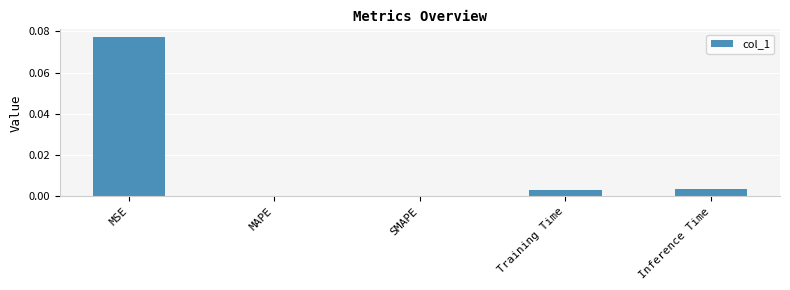

True or false: the data shows 0.0 at MSE.

False